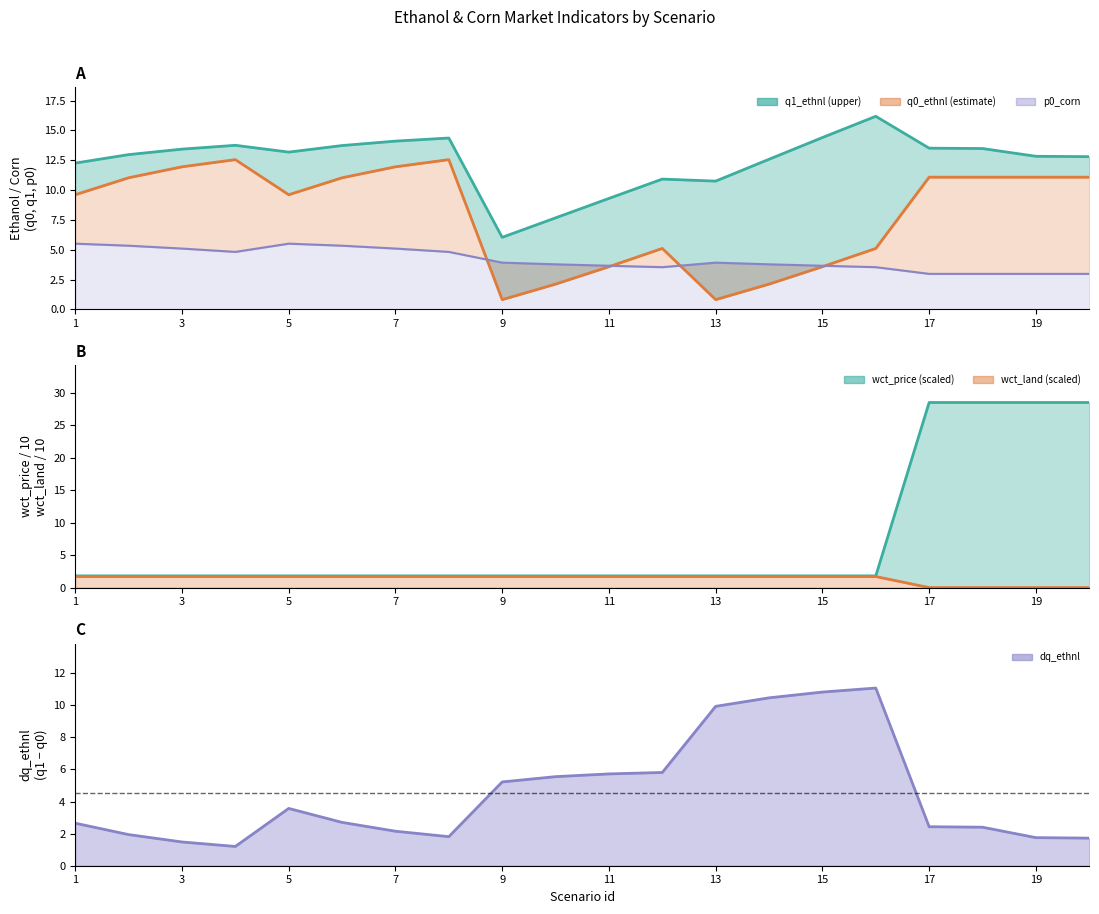

How many data points does each series have?

20